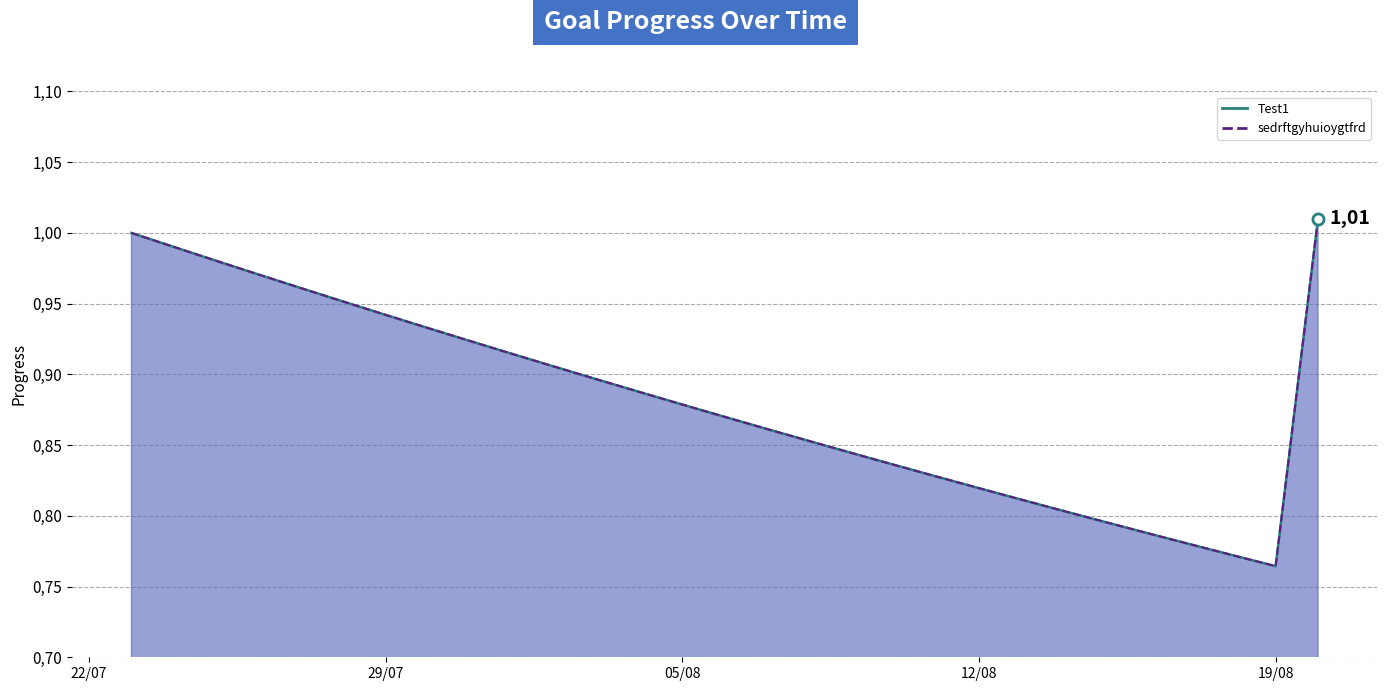

The Test1 series shows 0.2 at 28. True or false?

False